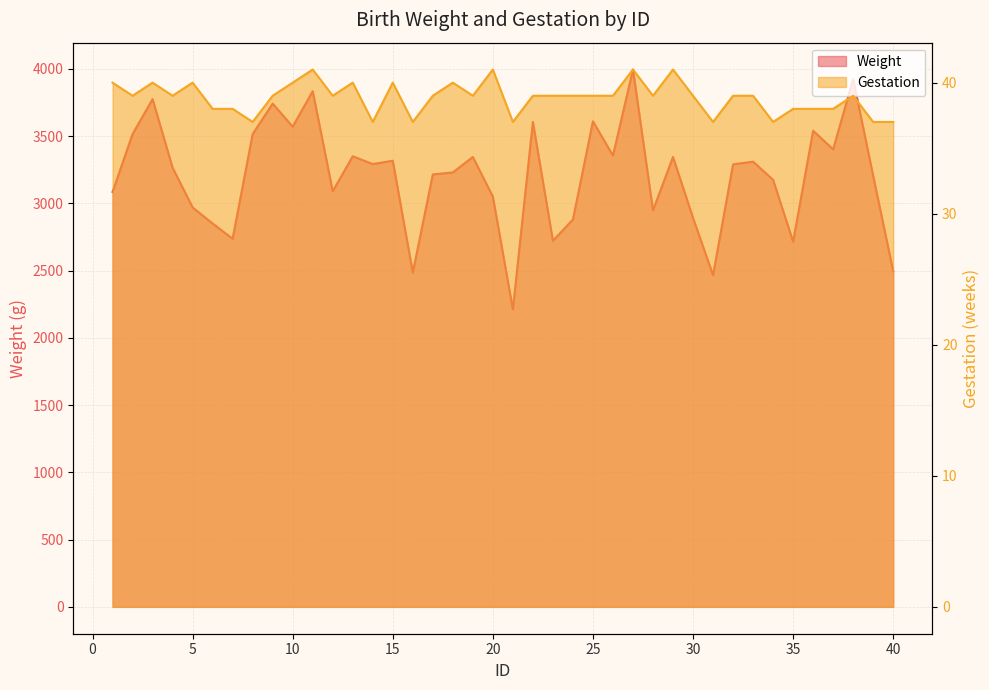

Is the value of Gestation at 32 greater than the value of Weight at 14?

No